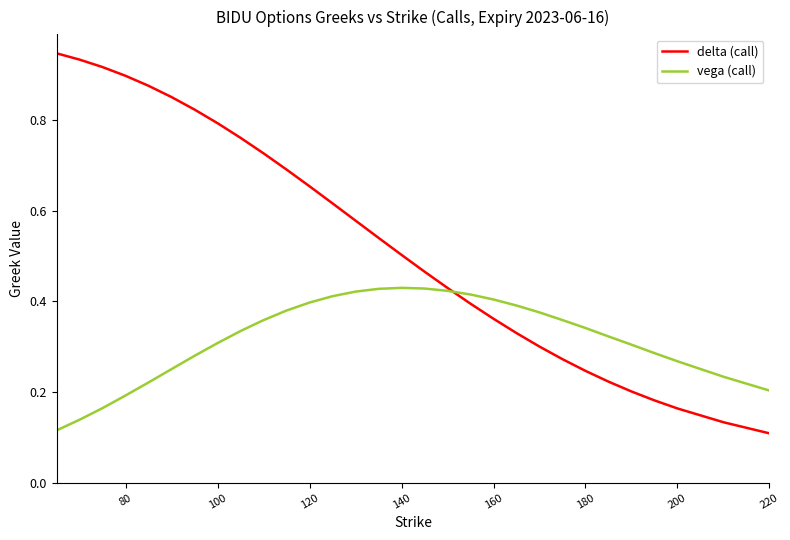

Which series has the largest total across all categories?

delta (call)